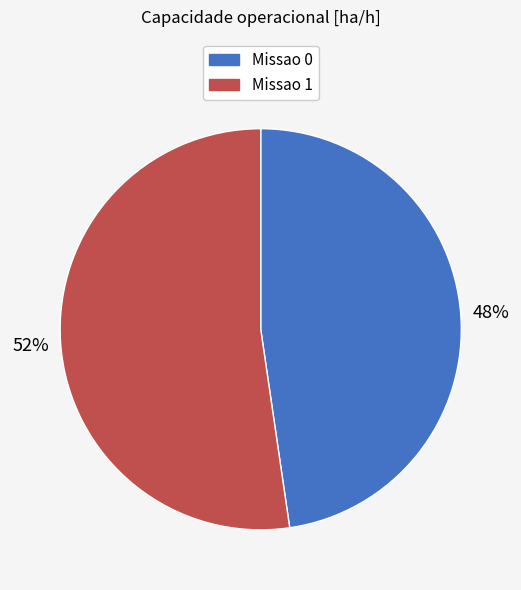

Which category has the biggest portion of the pie?

Missao 1